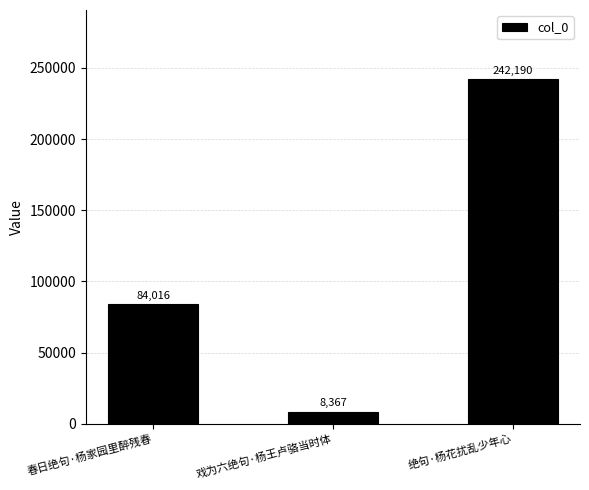

Between 绝句·杨花扰乱少年心 and 戏为六绝句·杨王卢骆当时体, which is larger?

绝句·杨花扰乱少年心